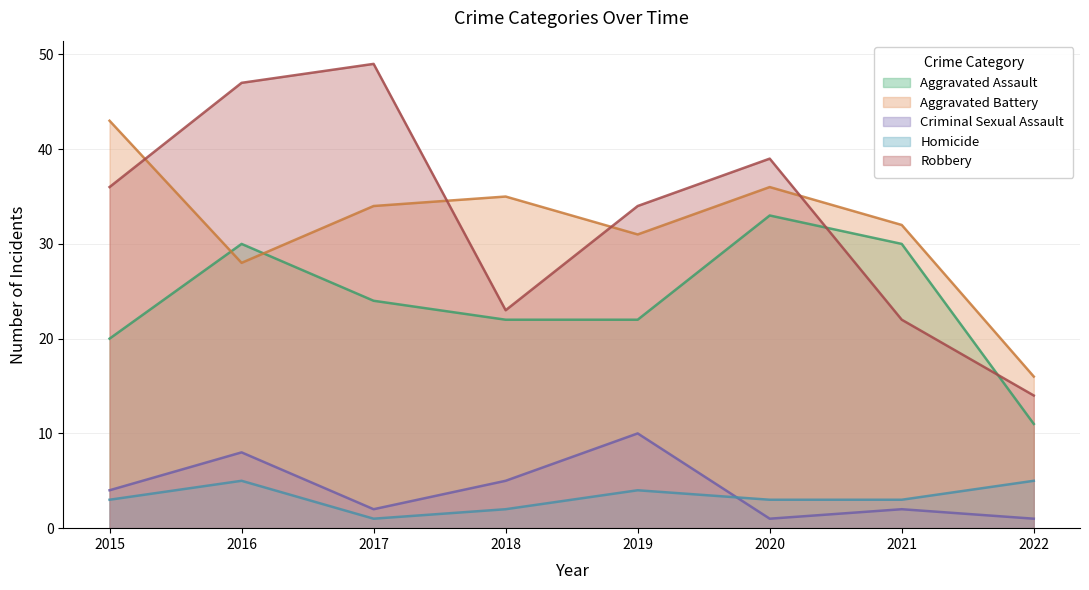

How many interior local peaks does the Criminal Sexual Assault series have?

3